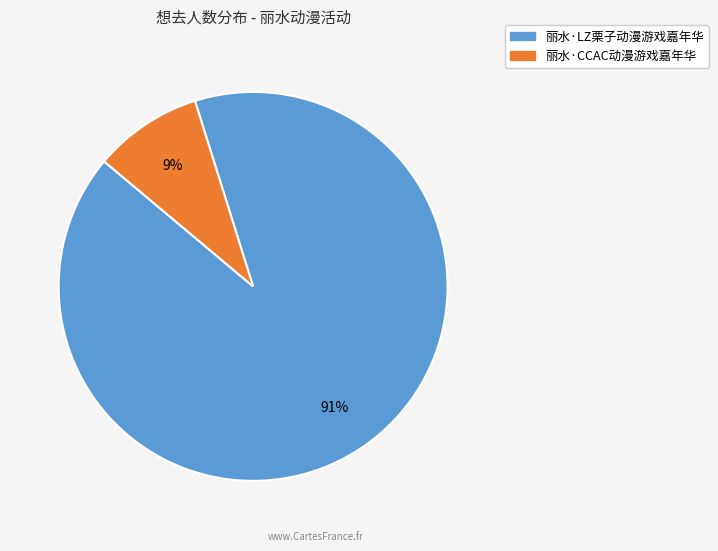

Rank the categories by value from lowest to highest.

丽水·CCAC动漫游戏嘉年华, 丽水·LZ栗子动漫游戏嘉年华